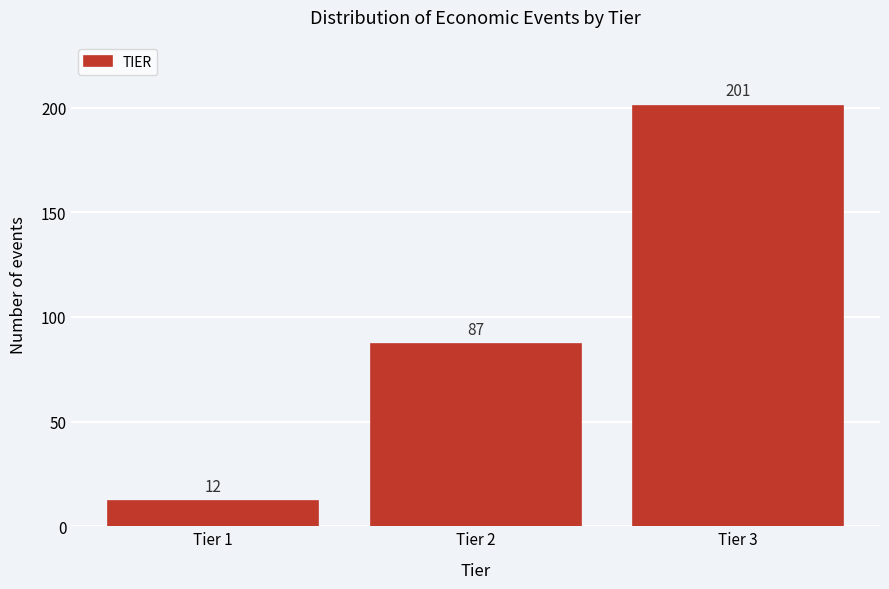

Reading right to left, extract all data points from this chart.

Tier 3=201	Tier 2=87	Tier 1=12